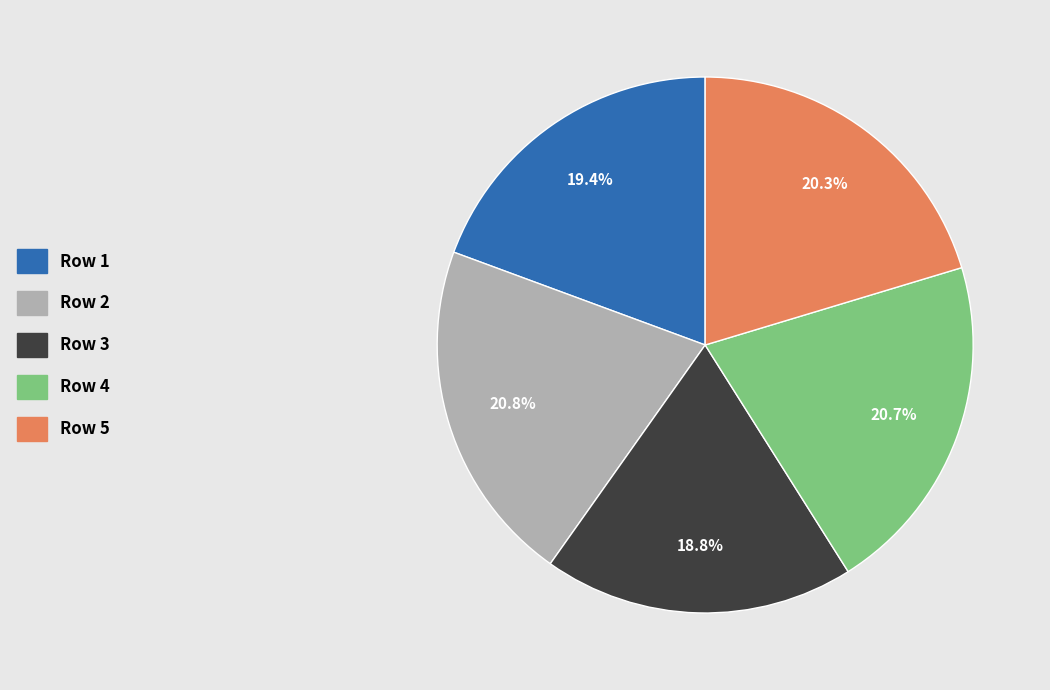

Does any single category account for the majority?

No